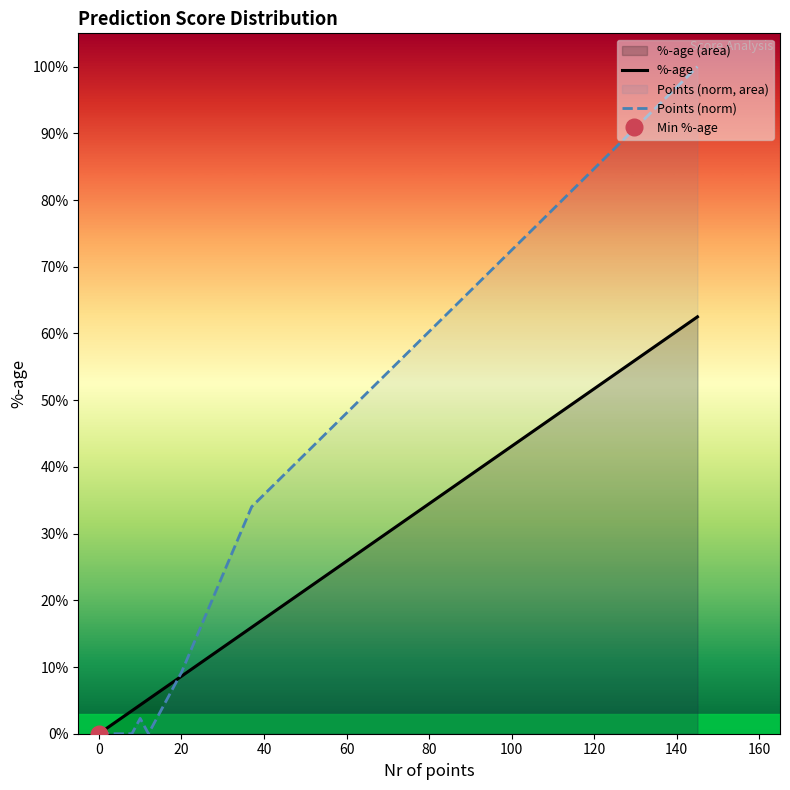

What is the sum of all Points (norm) values?

1.5